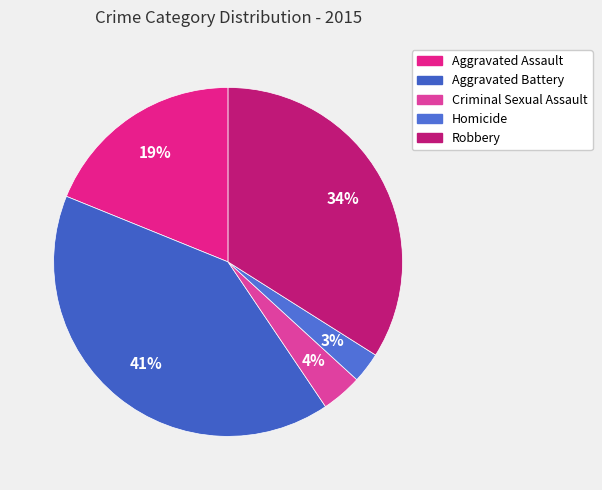

Which has a higher value, Aggravated Assault or Aggravated Battery?

Aggravated Battery